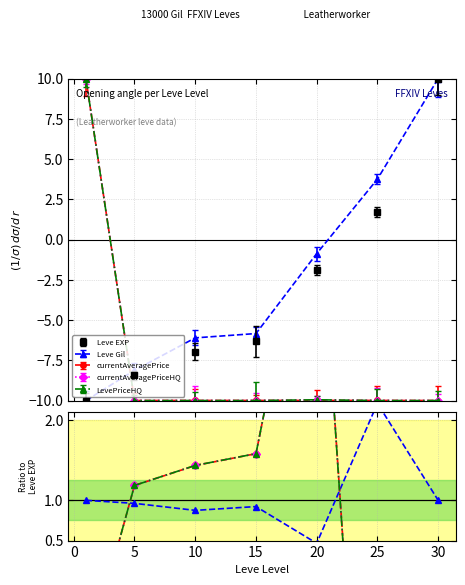

How many interior local valleys does the LevePriceHQ series have?

1